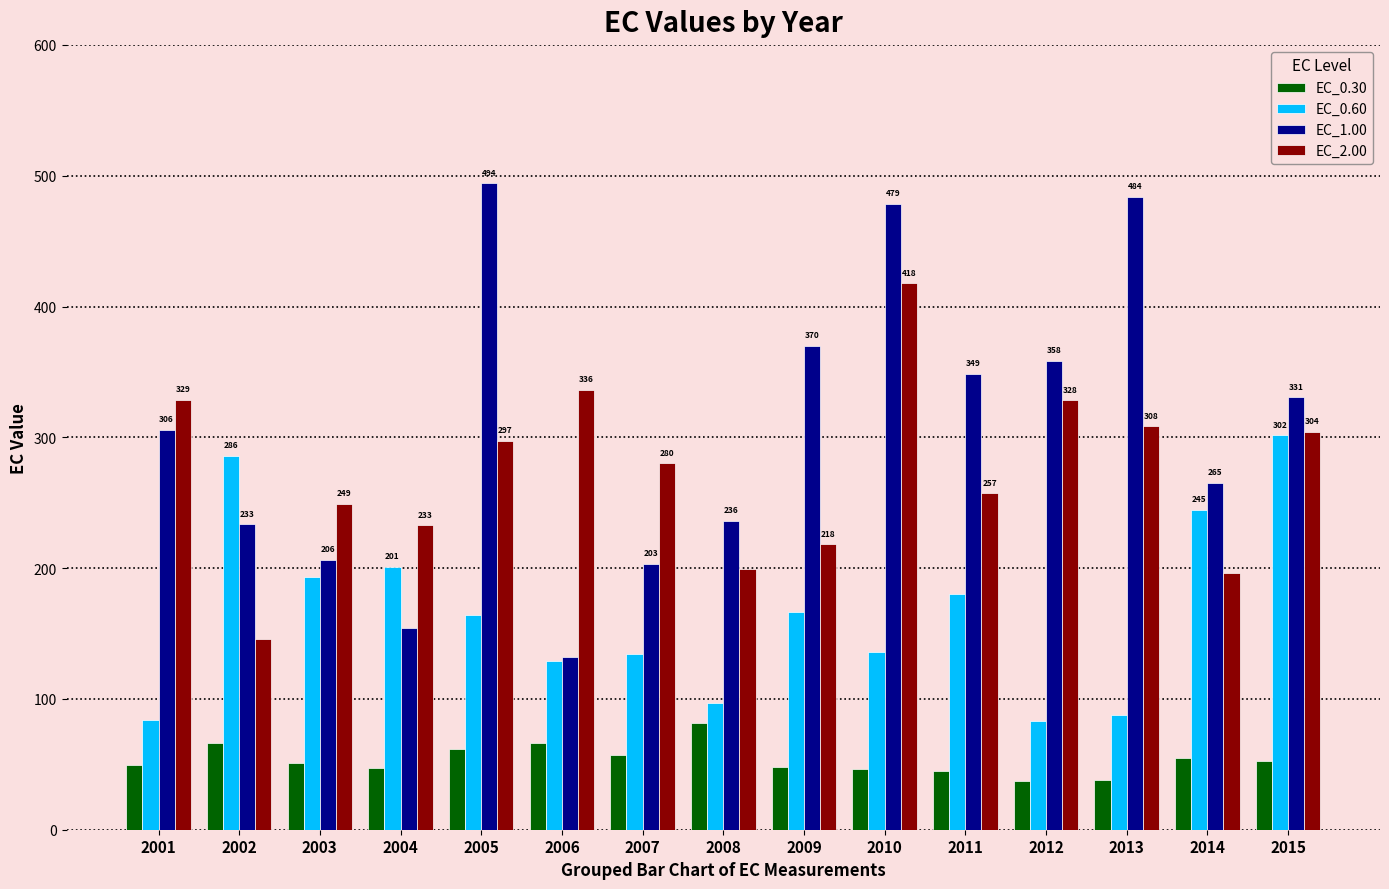

At which category is the sum across all series the highest?

2010